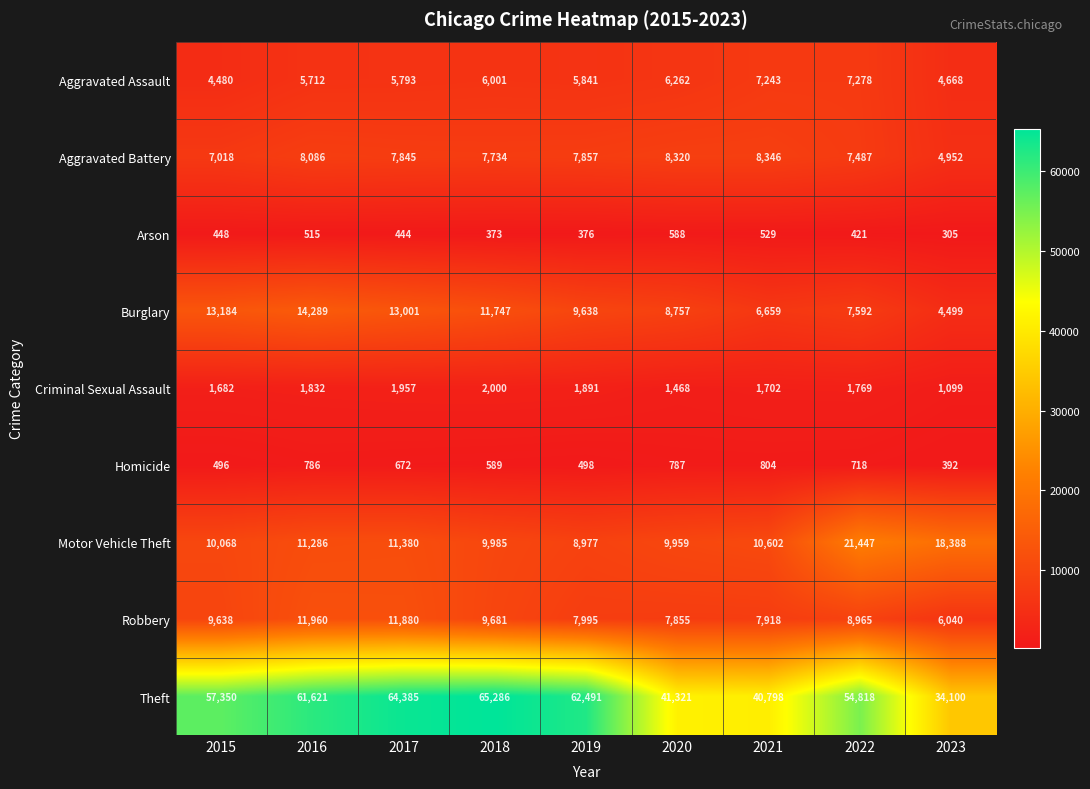

What is the greatest value displayed?

65286